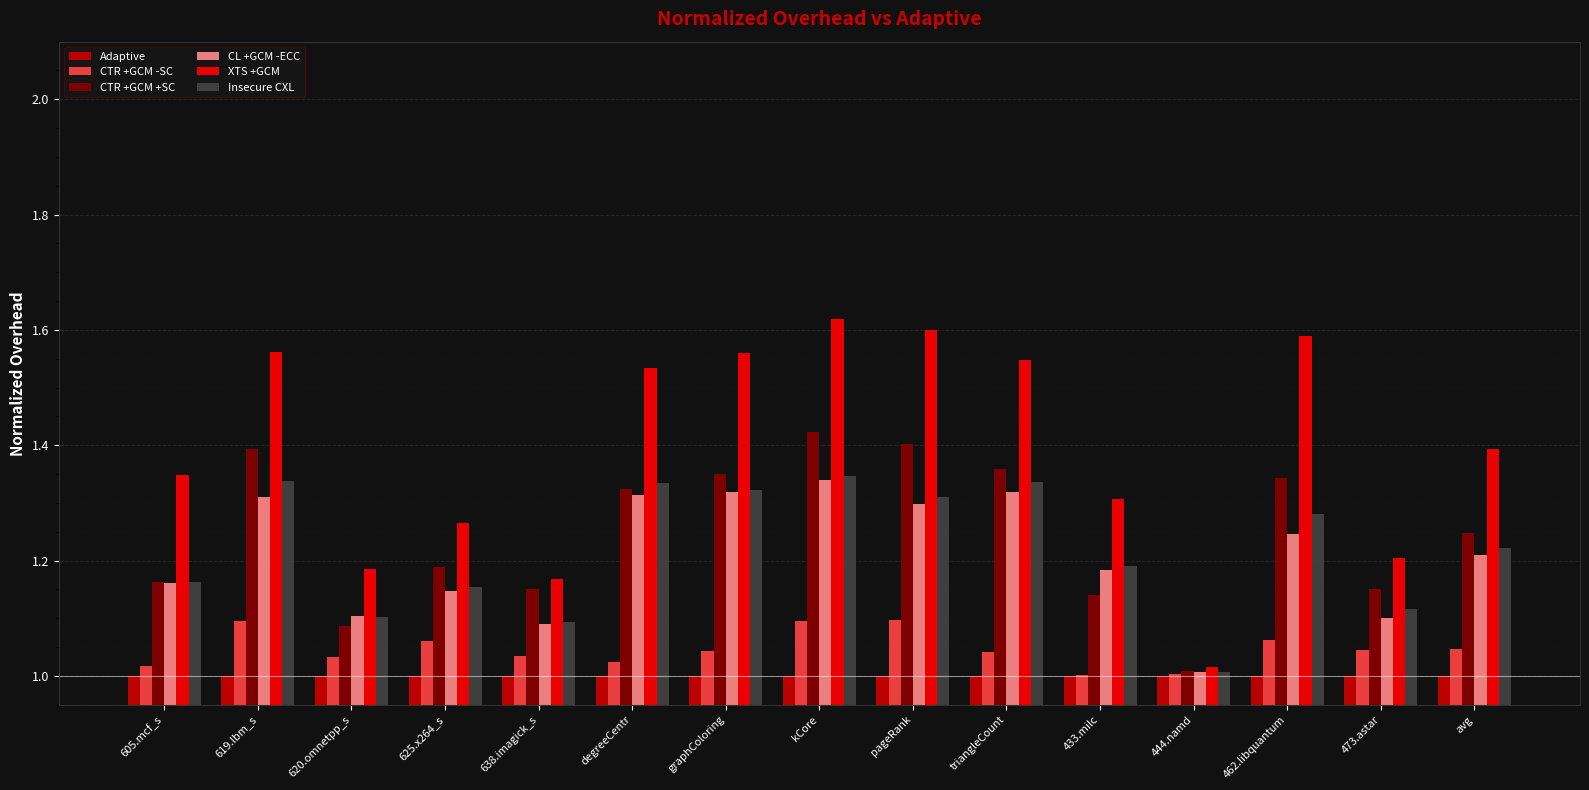

What is the difference between the highest and lowest values at 433.milc?

0.3